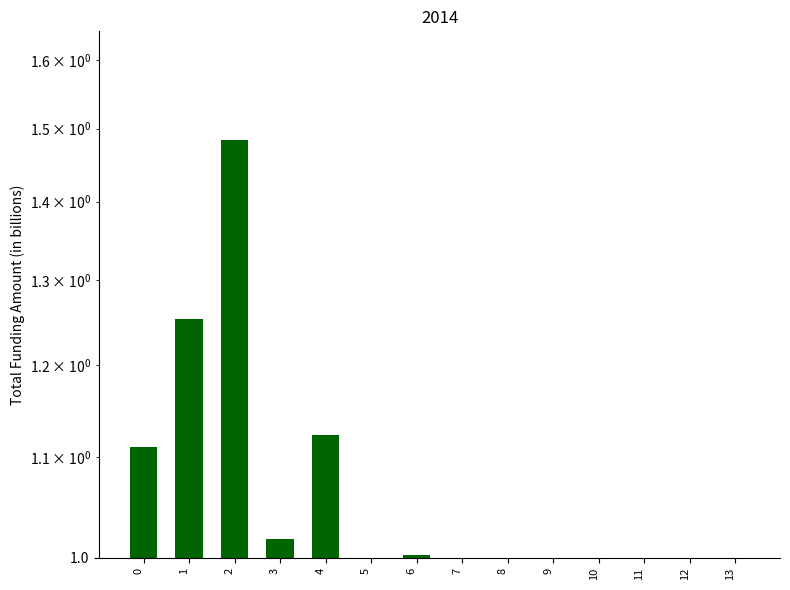

Which label corresponds to the largest value in the chart?

2